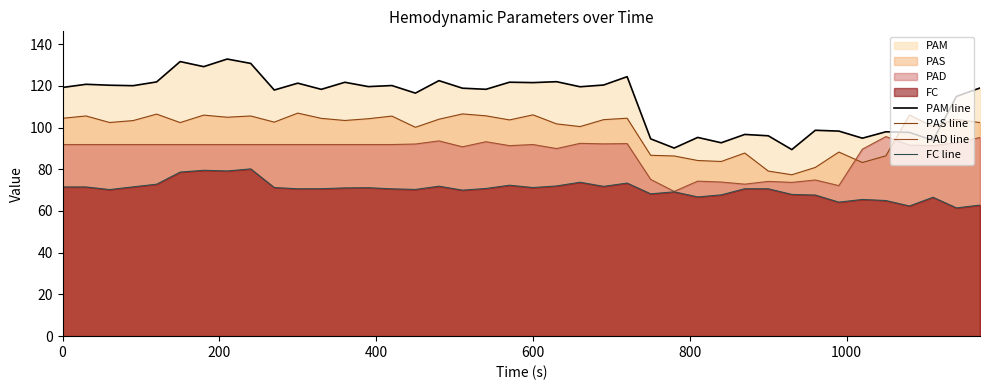

List the series in order of their peak value, lowest first.

FC line, PAD line, PAS line, PAM line